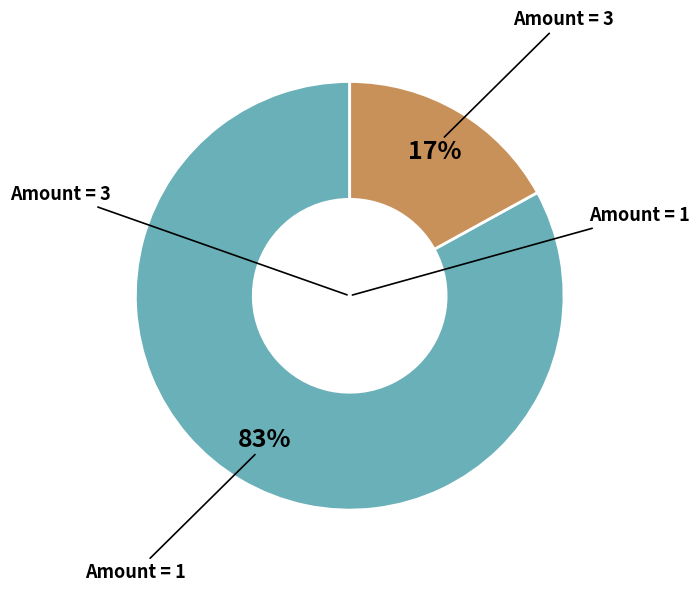

How many slices are in this pie chart?

2